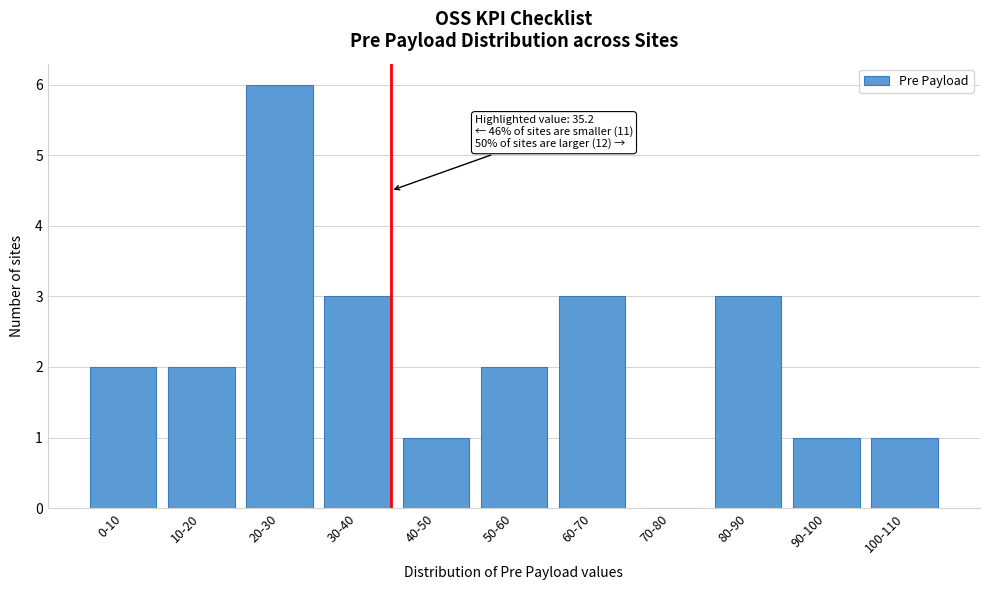

Reading right to left, extract all data points from this chart.

100-110=1	90-100=1	80-90=3	70-80=0	60-70=3	50-60=2	40-50=1	30-40=3	20-30=6	10-20=2	0-10=2